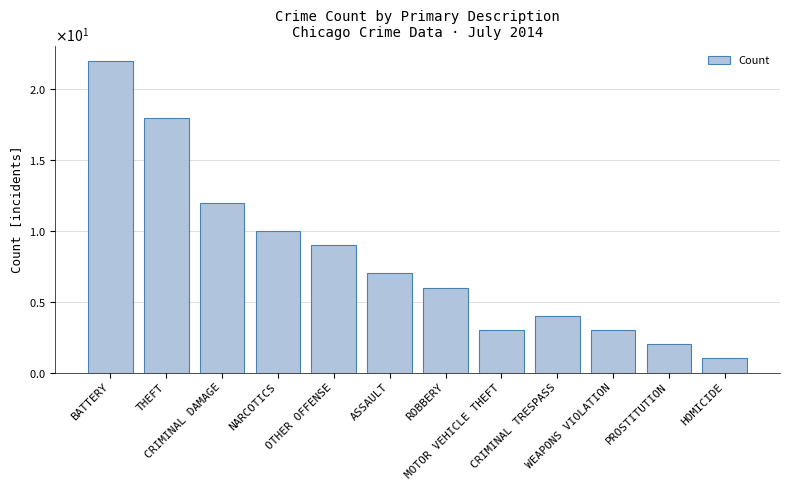

Are the bars horizontal?

No